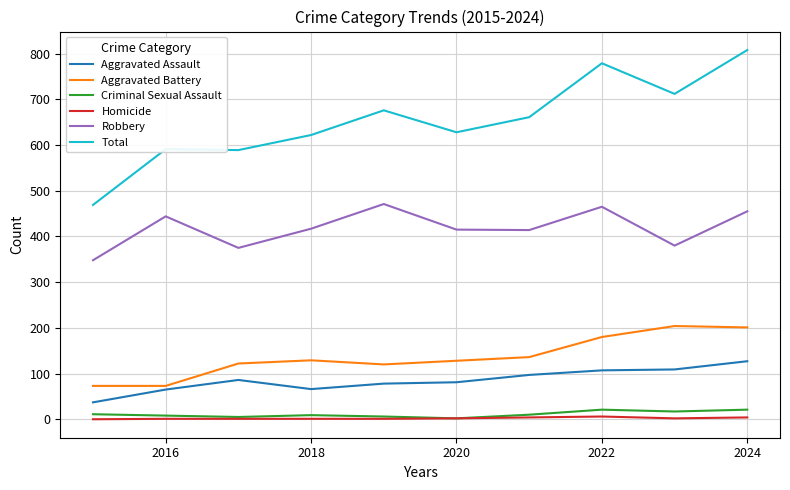

Which series has the largest total across all categories?

Total